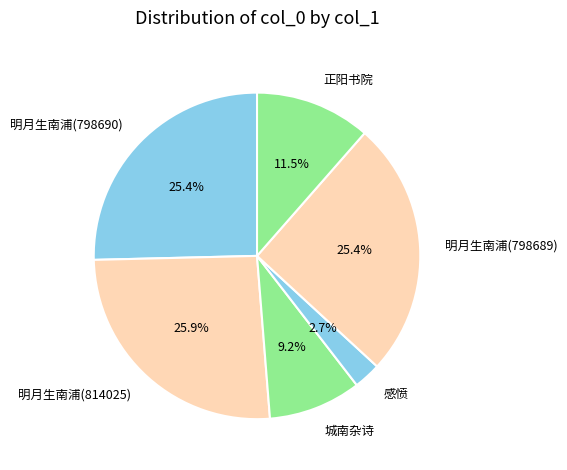

True or false: 城南杂诗 accounts for 18% of the total.

False